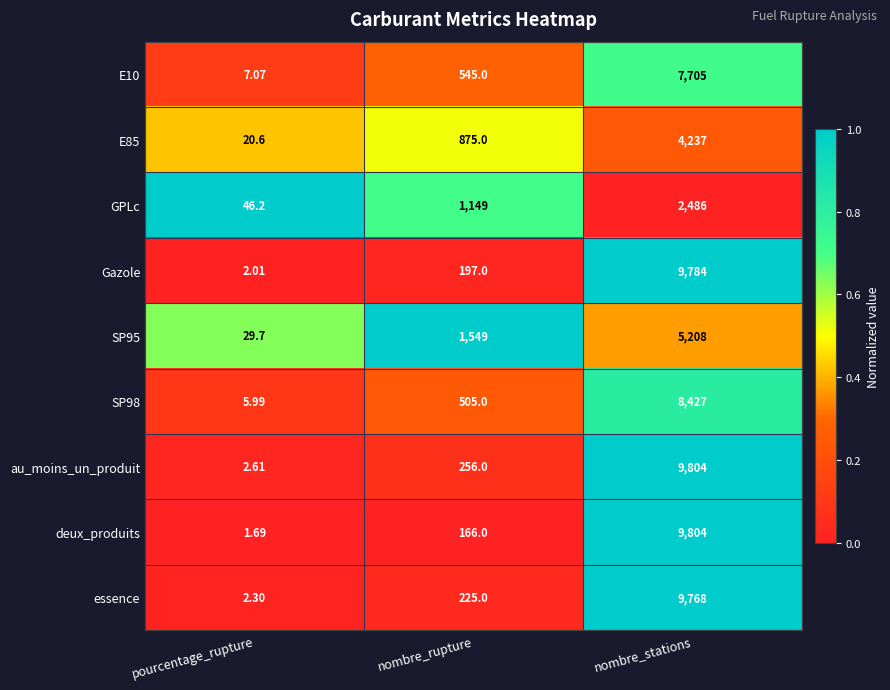

Which series changed the most between nombre_rupture and nombre_stations?

deux_produits